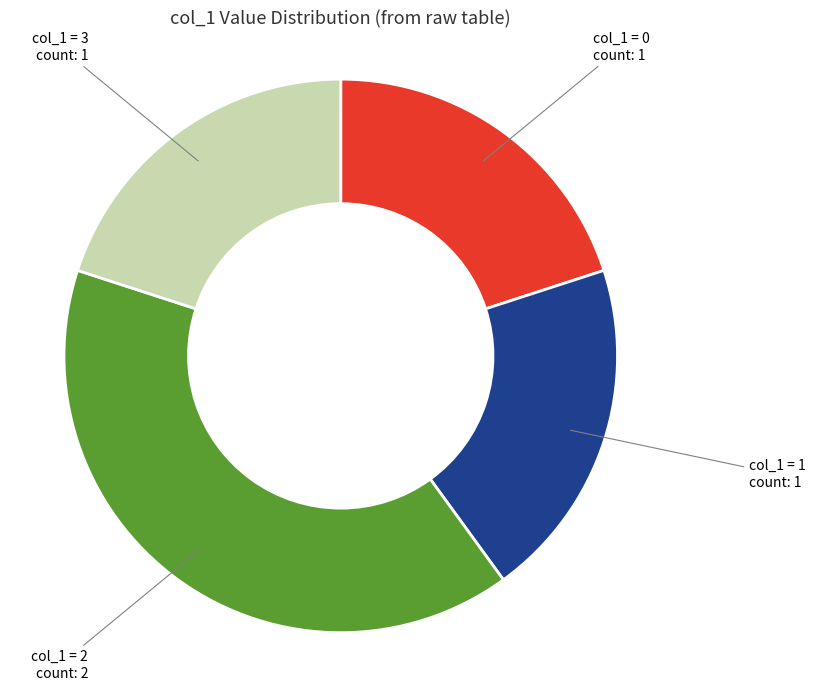

What is the ratio of the value at col_1 = 3 to the value at col_1 = 1?

1.0